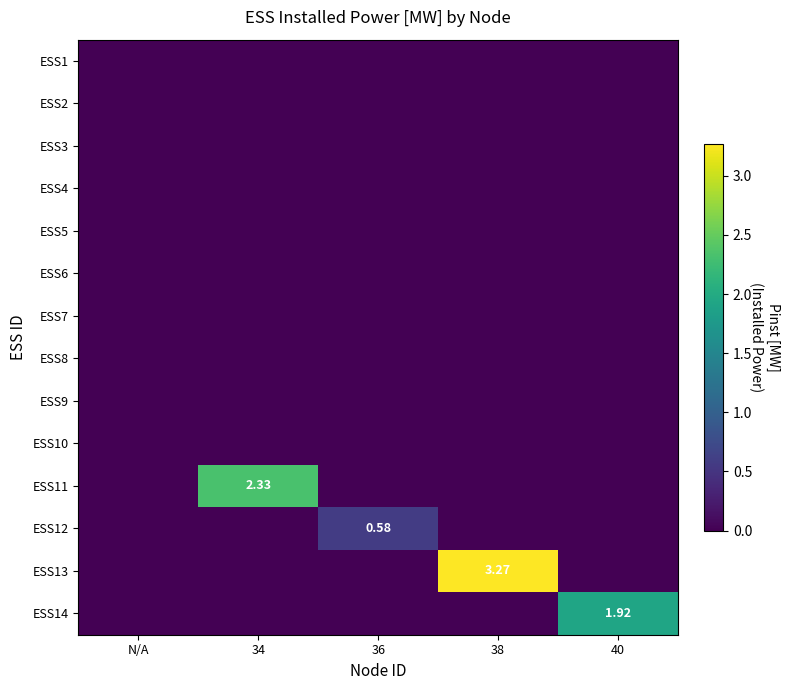

Count the number of data series in this chart.

14